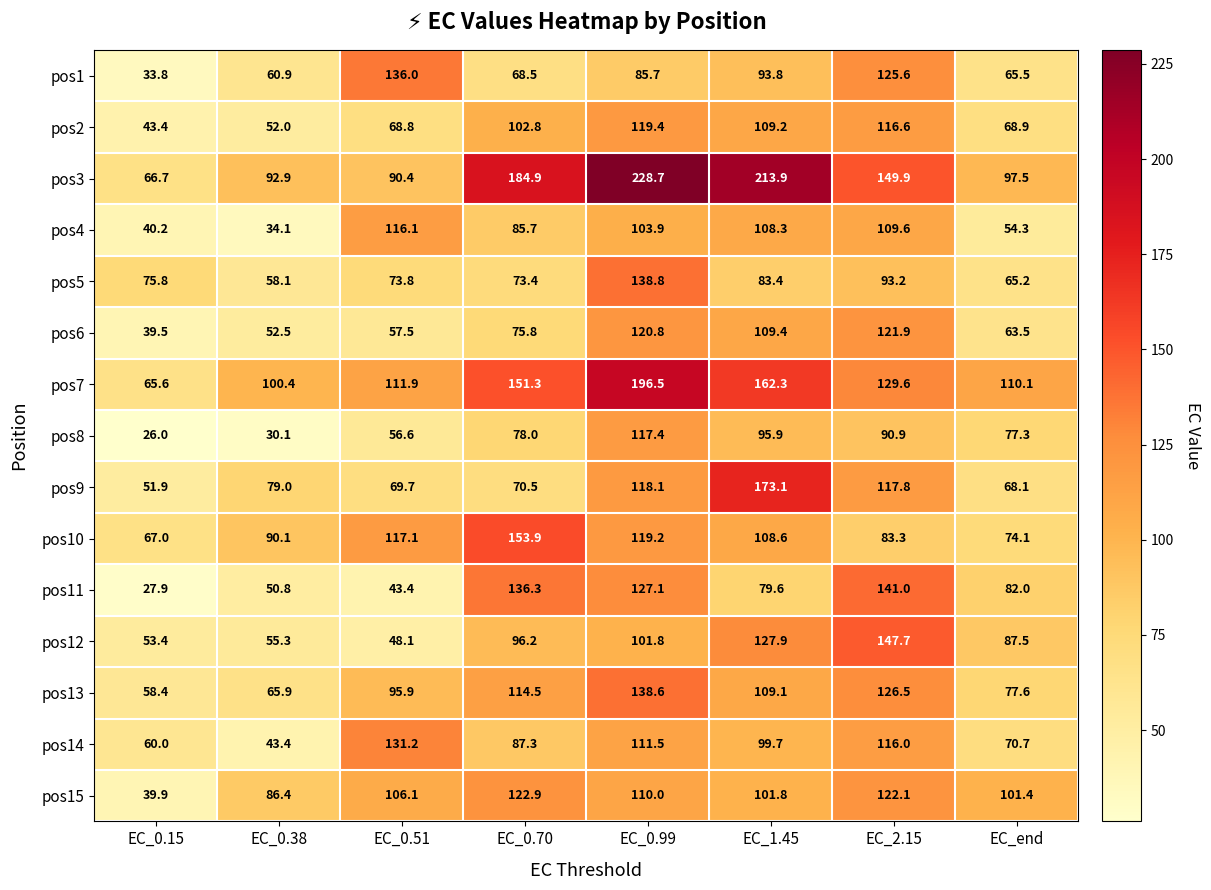

At which label is pos15 closest to 81?

EC_0.38